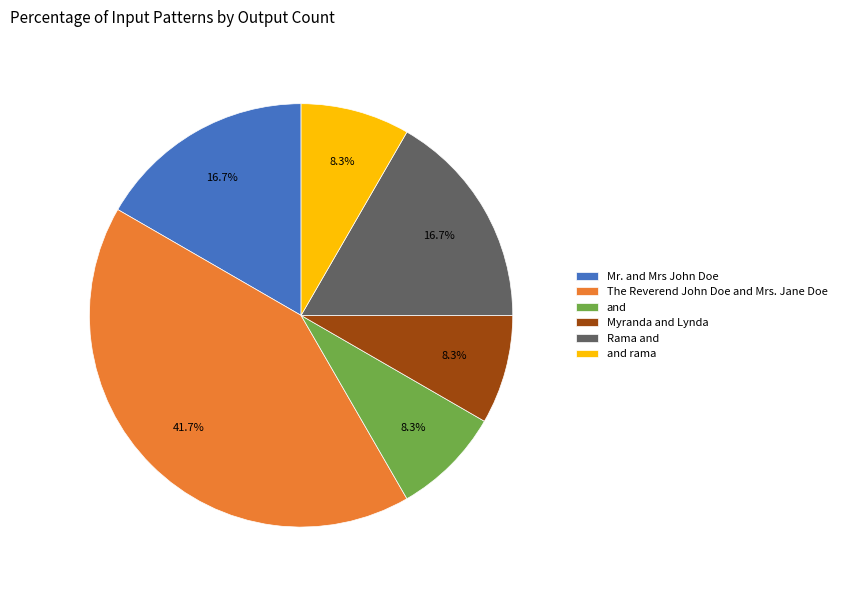

Does any single category account for the majority?

No